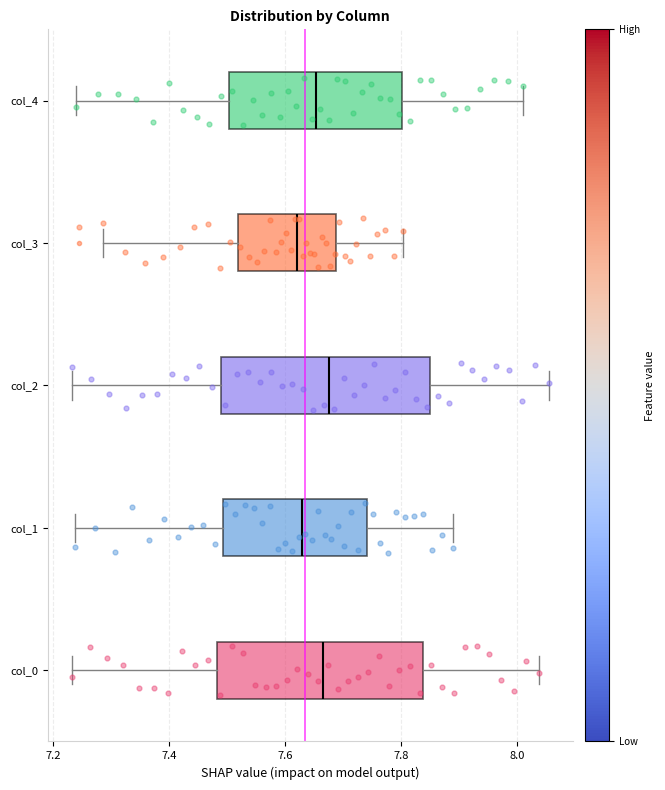

Reading bottom to top, transcribe this box plot: for each box, give where its median line is, the range the box spans, and where its two whiskers end, as read against the x-axis. The values are not printed on the chart, so give them approximately, as read against the axis.

col_0: median 7.66, box 7.48 to 7.84, whiskers 7.24 to 8.04
col_1: median 7.62, box 7.50 to 7.74, whiskers 7.24 to 7.88
col_2: median 7.68, box 7.50 to 7.84, whiskers 7.24 to 8.06
col_3: median 7.62, box 7.52 to 7.68, whiskers 7.28 to 7.80
col_4: median 7.66, box 7.50 to 7.80, whiskers 7.24 to 8.02